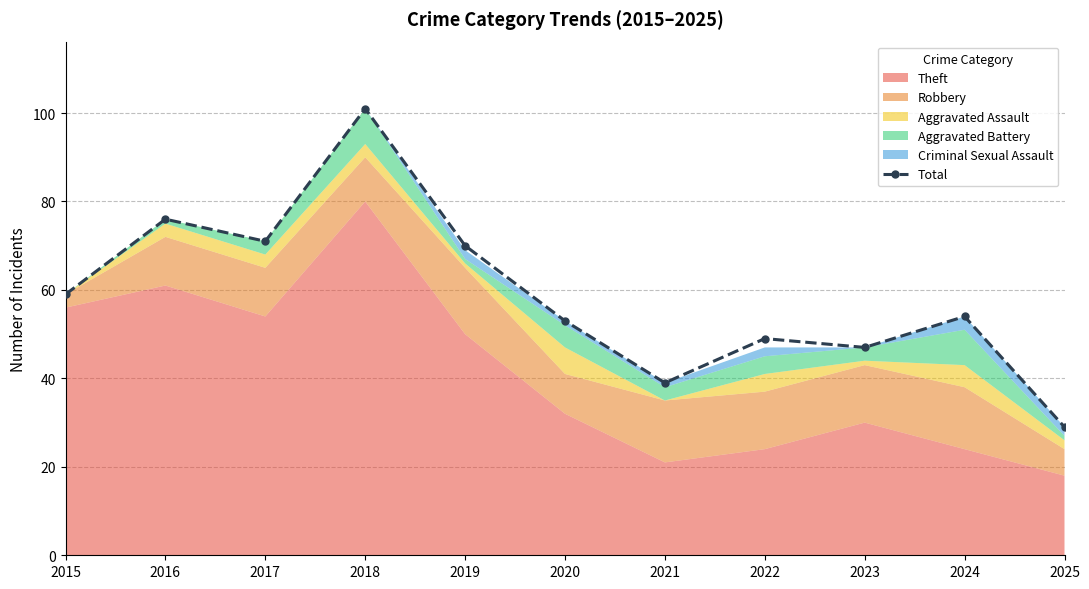

Reading left to right, list all the values displayed in this chart.

2015=59	2016=76	2017=71	2018=101	2019=70	2020=53	2021=39	2022=49	2023=47	2024=54	2025=29